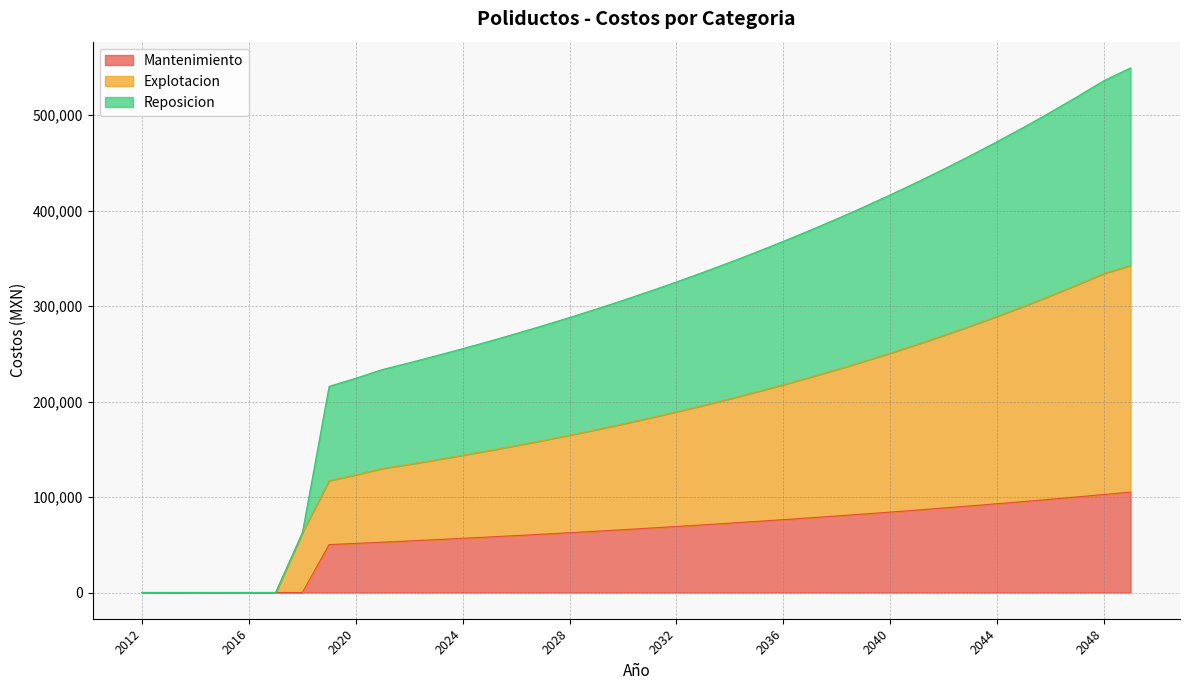

True or false: Mantenimiento has a value of 59873 at 2045.

False